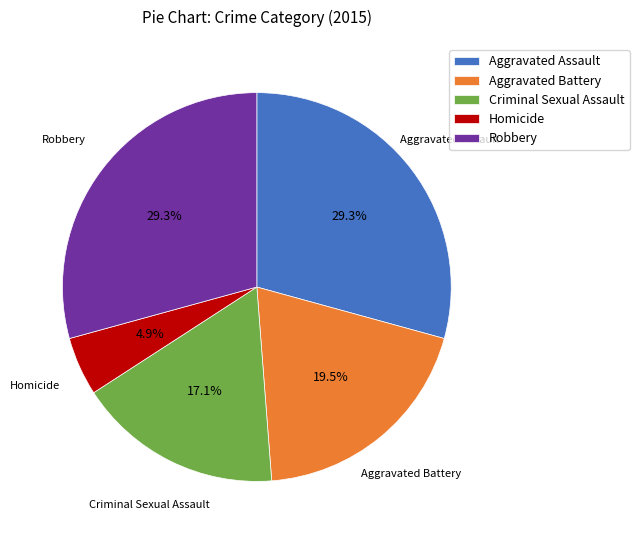

Which category has the smallest portion of the pie?

Homicide